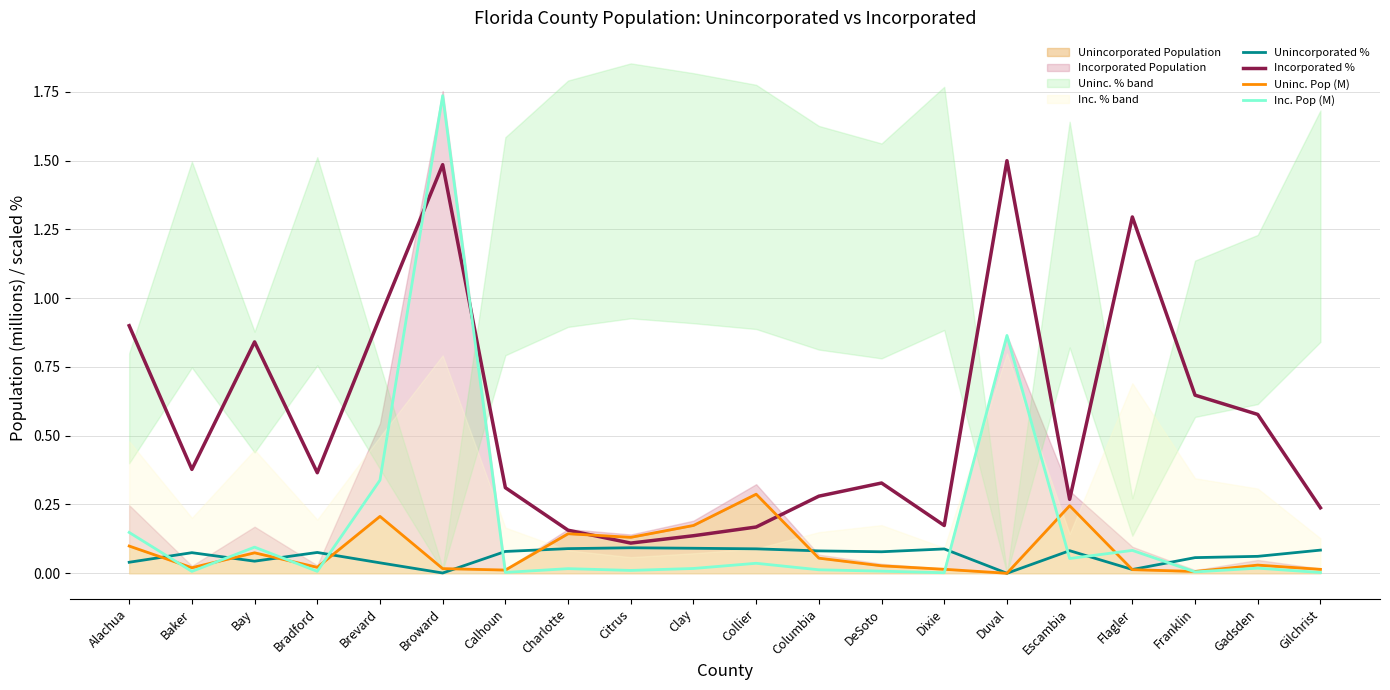

What is the spread (max minus min) of values at Dixie?

0.2